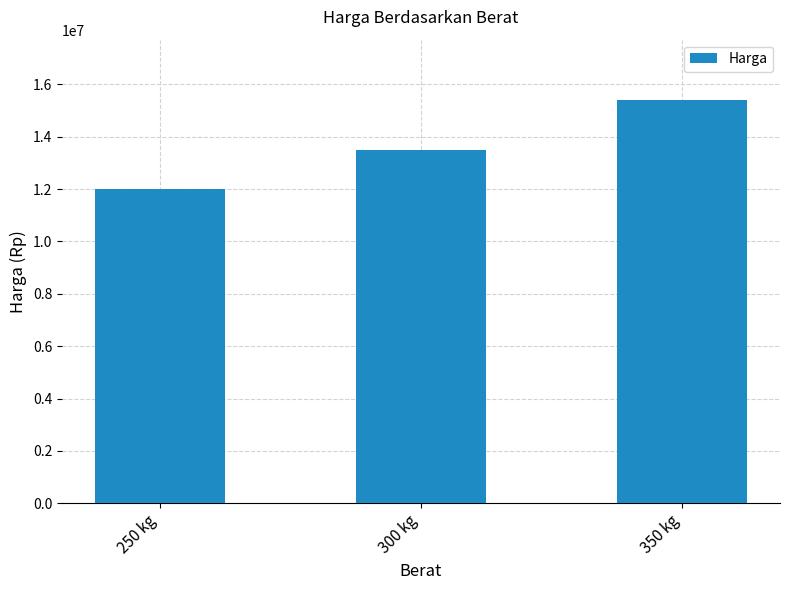

Where is the data nearest to the value 13700000?

300 kg